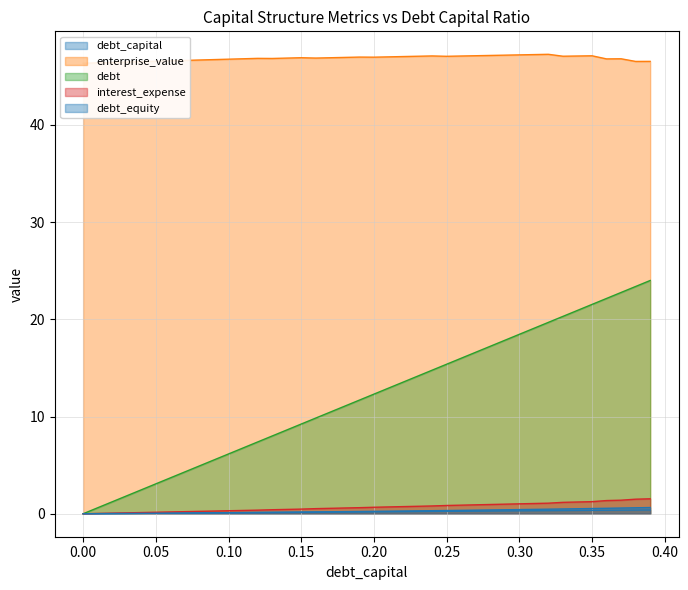

Reading right to left, extract all data points from this chart.

debt_capital: 0.4	0.4	0.4	0.4	0.3	0.3	0.3	0.3	0.3	0.3	0.3	0.3	0.3	0.3	0.2	0.2	0.2	0.2	0.2	0.2	0.2	0.2	0.2	0.2	0.1	0.1	0.1	0.1	0.1	0.1	0.1	0.1	0.1	0.1	0.1	0.0	0.0	0.0	0.0	0.0
enterprise_value: 46.5	46.5	46.8	46.8	47.1	47.1	47.0	47.2	47.2	47.2	47.2	47.1	47.1	47.1	47.0	47.1	47.0	47.0	47.0	46.9	47.0	46.9	46.9	46.9	46.9	46.9	46.8	46.8	46.8	46.7	46.7	46.7	46.6	46.6	46.5	46.5	46.4	46.4	46.4	46.3
debt: 24.0	23.4	22.8	22.1	21.5	20.9	20.3	19.7	19.1	18.4	17.8	17.2	16.6	16.0	15.4	14.8	14.1	13.5	12.9	12.3	11.7	11.1	10.5	9.8	9.2	8.6	8.0	7.4	6.8	6.2	5.5	4.9	4.3	3.7	3.1	2.5	1.8	1.2	0.6	0.0
interest_expense: 1.5	1.5	1.4	1.4	1.2	1.2	1.2	1.1	1.1	1.0	1.0	1.0	0.9	0.9	0.9	0.8	0.8	0.7	0.7	0.7	0.6	0.6	0.6	0.5	0.5	0.4	0.4	0.4	0.3	0.3	0.3	0.2	0.2	0.2	0.2	0.1	0.1	0.1	0.0	0.0
debt_equity: 0.6	0.6	0.6	0.6	0.5	0.5	0.5	0.5	0.4	0.4	0.4	0.4	0.4	0.4	0.3	0.3	0.3	0.3	0.3	0.2	0.2	0.2	0.2	0.2	0.2	0.2	0.1	0.1	0.1	0.1	0.1	0.1	0.1	0.1	0.1	0.0	0.0	0.0	0.0	0.0